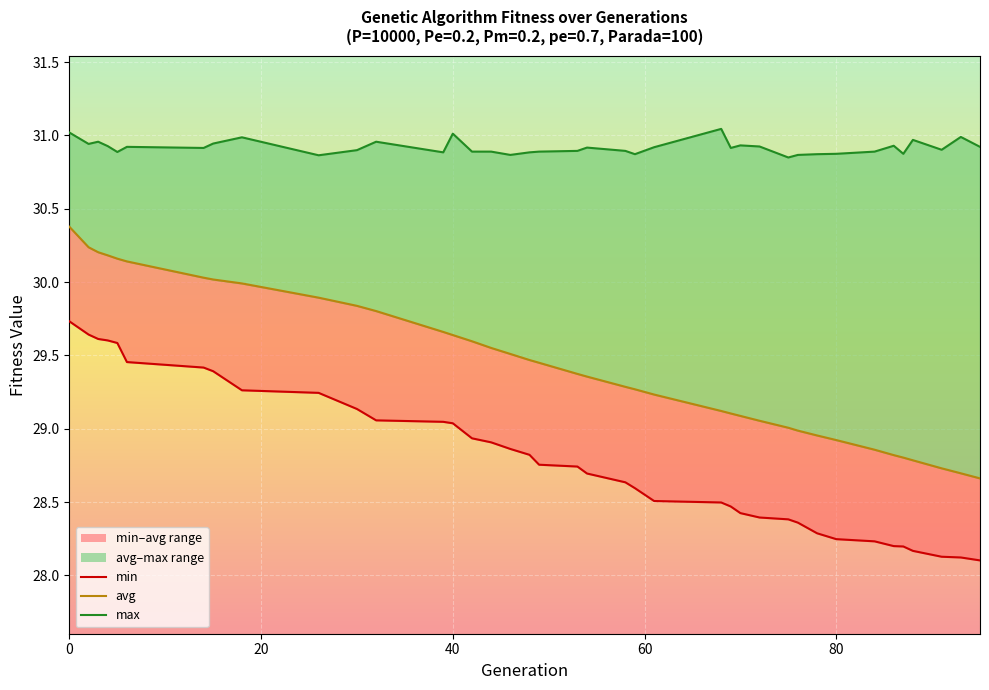

Reading right to left, what are all the values shown in this chart?

min: 95=28.1	93=28.1	91=28.1	88=28.2	87=28.2	86=28.2	84=28.2	80=28.2	78=28.3	76=28.4	75=28.4	72=28.4	70=28.4	69=28.5	68=28.5	61=28.5	59=28.6	58=28.6	54=28.7	53=28.7	49=28.8	48=28.8	46=28.9	44=28.9	42=28.9	40=29.0	39=29.0	32=29.1	30=29.1	26=29.2	18=29.3	15=29.4	14=29.4	6=29.5	5=29.6	4=29.6	3=29.6	2=29.6	0=29.7
avg: 95=28.7	93=28.7	91=28.7	88=28.8	87=28.8	86=28.8	84=28.9	80=28.9	78=29.0	76=29.0	75=29.0	72=29.1	70=29.1	69=29.1	68=29.1	61=29.2	59=29.3	58=29.3	54=29.4	53=29.4	49=29.4	48=29.5	46=29.5	44=29.6	42=29.6	40=29.6	39=29.7	32=29.8	30=29.8	26=29.9	18=30.0	15=30.0	14=30.0	6=30.1	5=30.2	4=30.2	3=30.2	2=30.2	0=30.4
max: 95=30.9	93=31.0	91=30.9	88=31.0	87=30.9	86=30.9	84=30.9	80=30.9	78=30.9	76=30.9	75=30.8	72=30.9	70=30.9	69=30.9	68=31.0	61=30.9	59=30.9	58=30.9	54=30.9	53=30.9	49=30.9	48=30.9	46=30.9	44=30.9	42=30.9	40=31.0	39=30.9	32=31.0	30=30.9	26=30.9	18=31.0	15=30.9	14=30.9	6=30.9	5=30.9	4=30.9	3=31.0	2=30.9	0=31.0